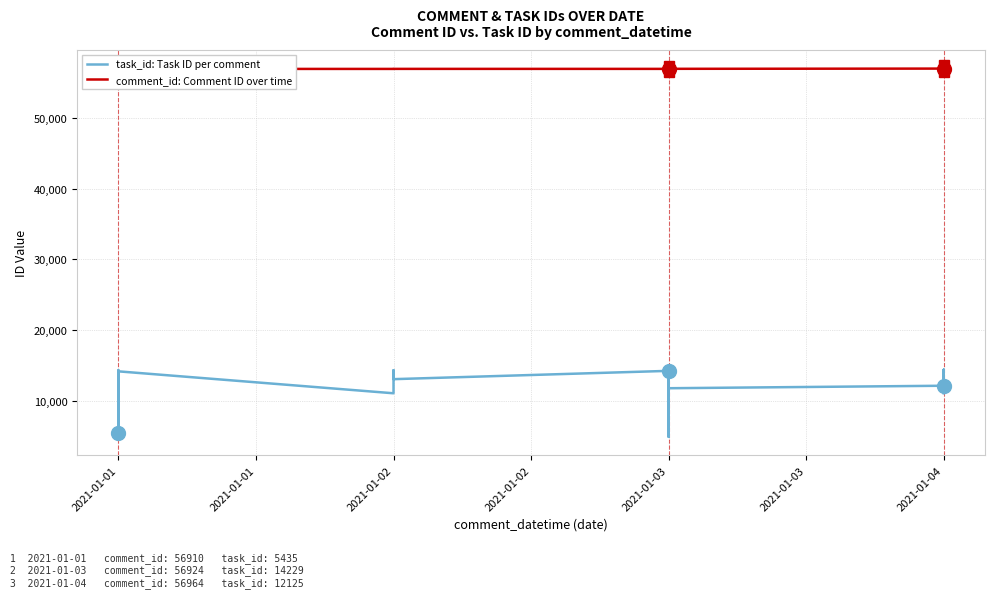

List the series in order of their overall mean, highest first.

comment_id: Comment ID over time, task_id: Task ID per comment